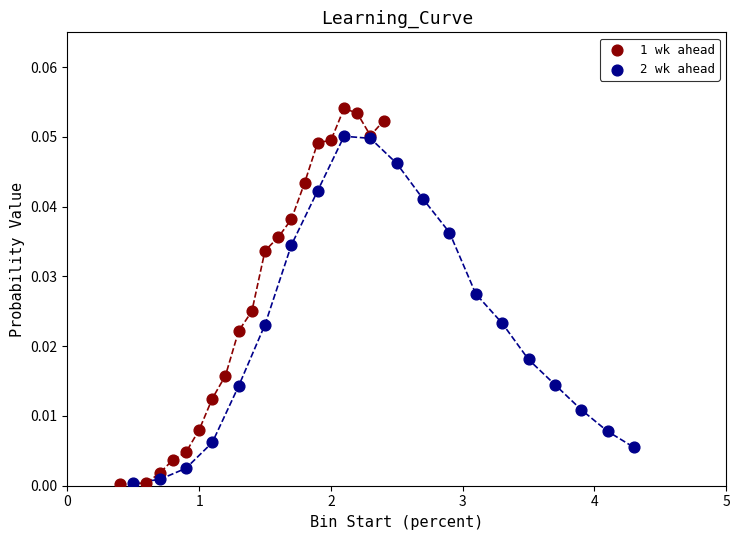

Which series contains the highest Y value?

1 wk ahead